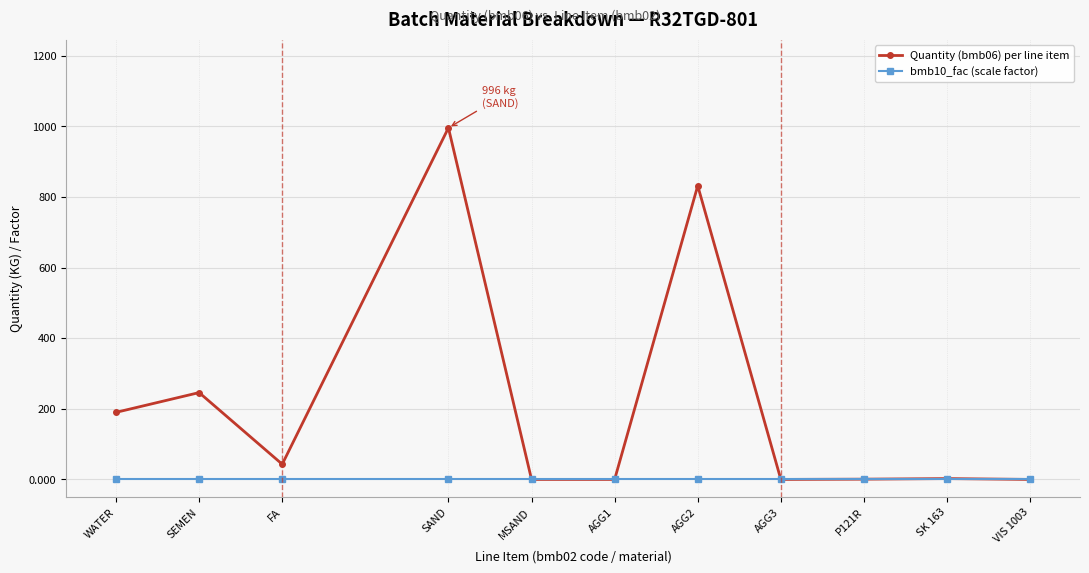

What are all the series names shown in the legend?

Quantity (bmb06) per line item, bmb10_fac (scale factor)